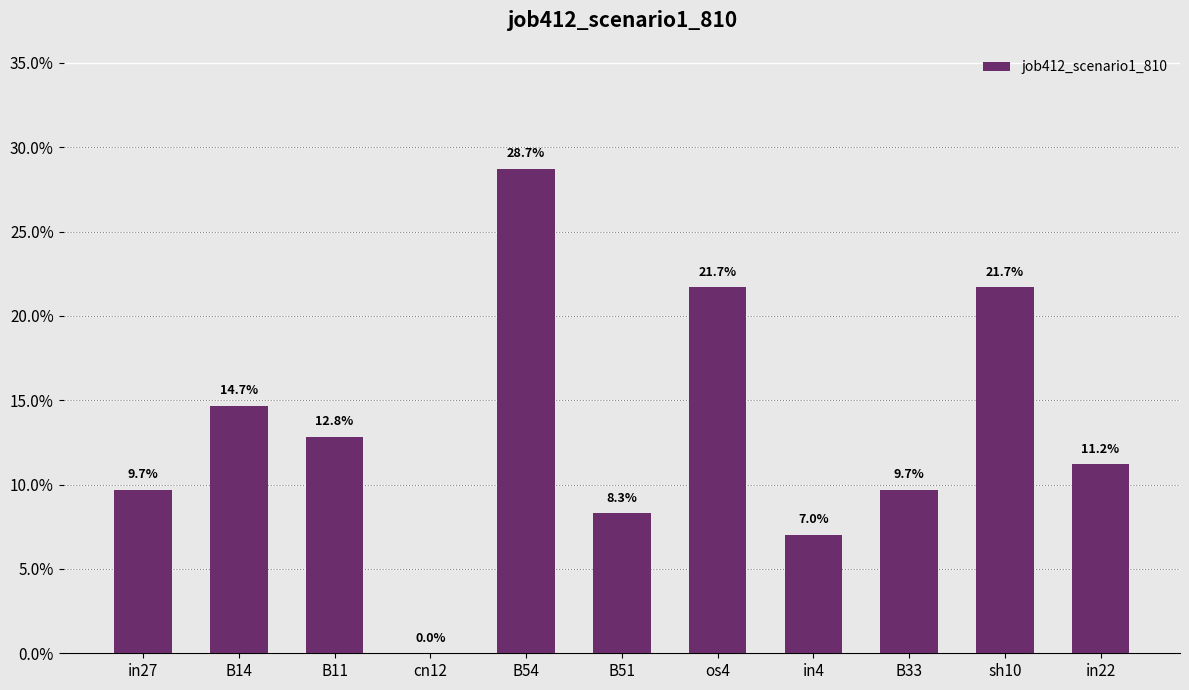

Are the bars horizontal?

No